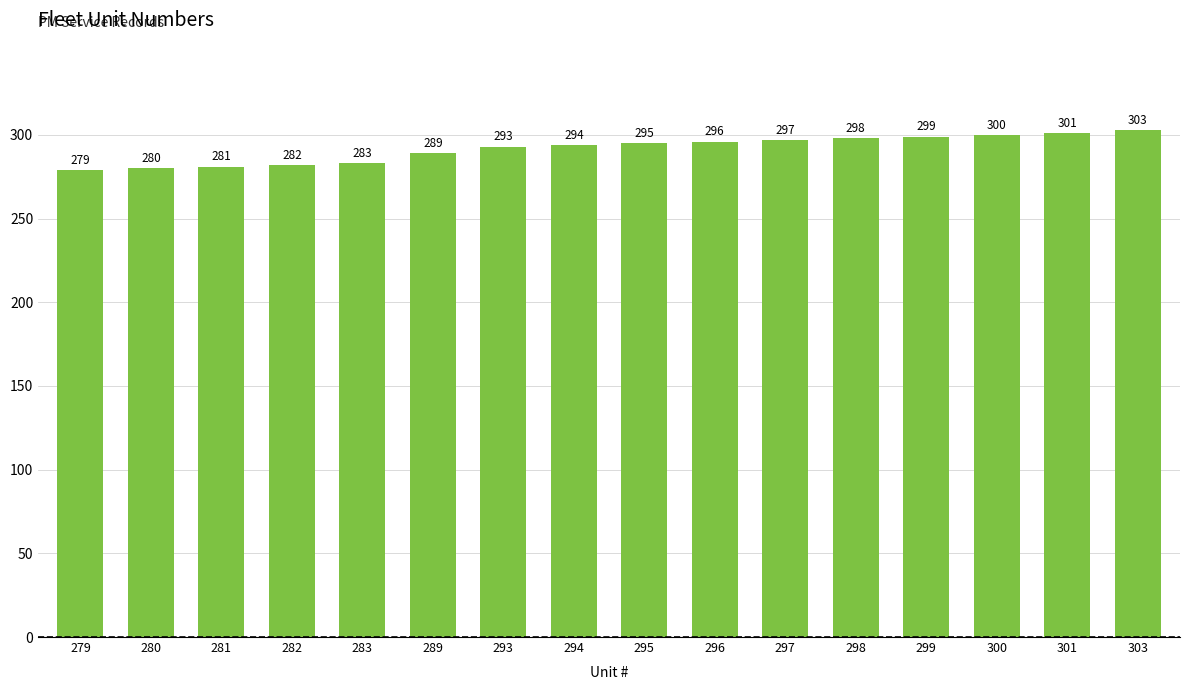

The chart shows a value of 175 at 289. True or false?

False